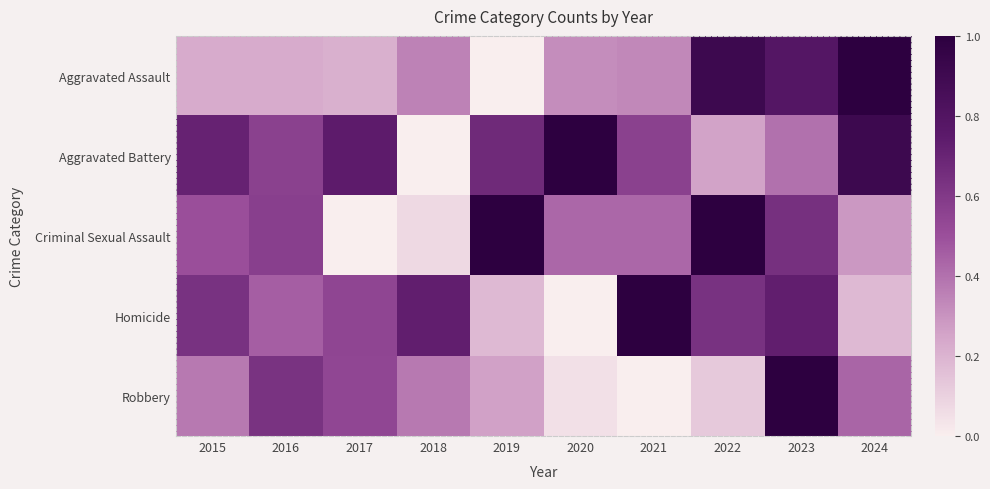

Between 2018 and 2024, which series saw the biggest shift?

Aggravated Battery